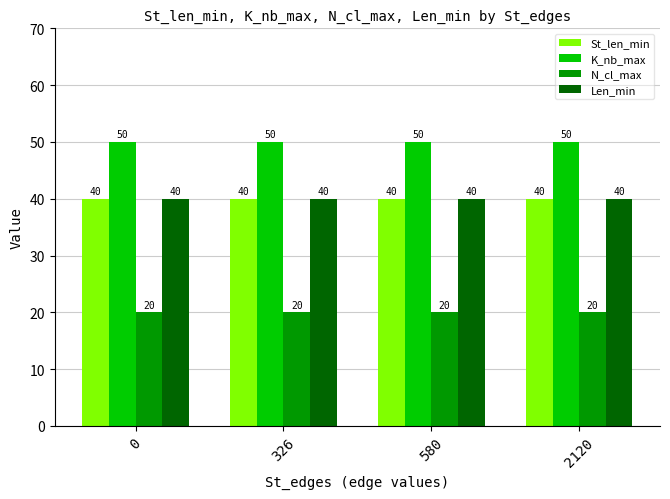

What are all the series names shown in the legend?

St_len_min, K_nb_max, N_cl_max, Len_min